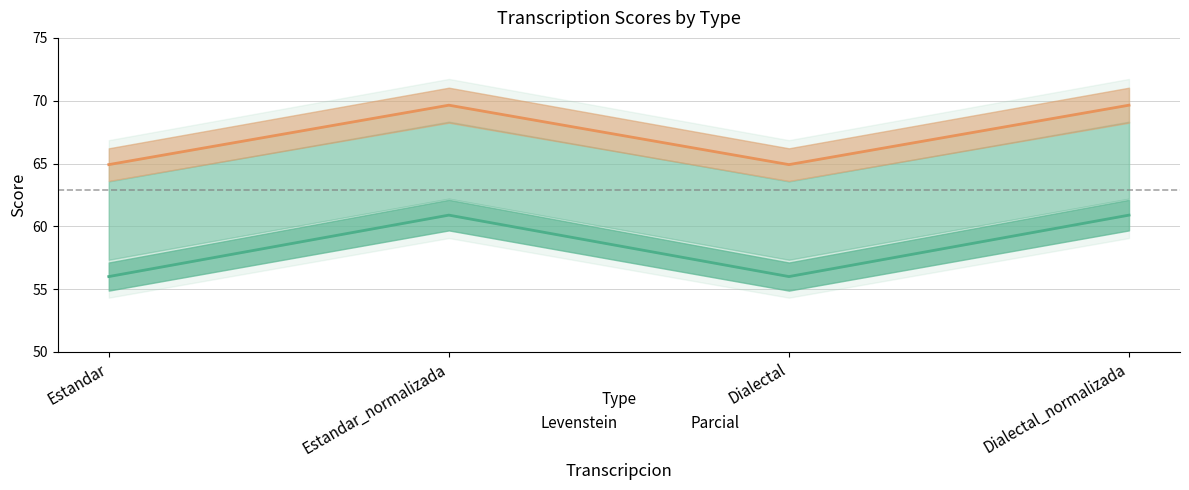

At Estandar, list the series in order from smallest to largest.

Levenstein, Parcial